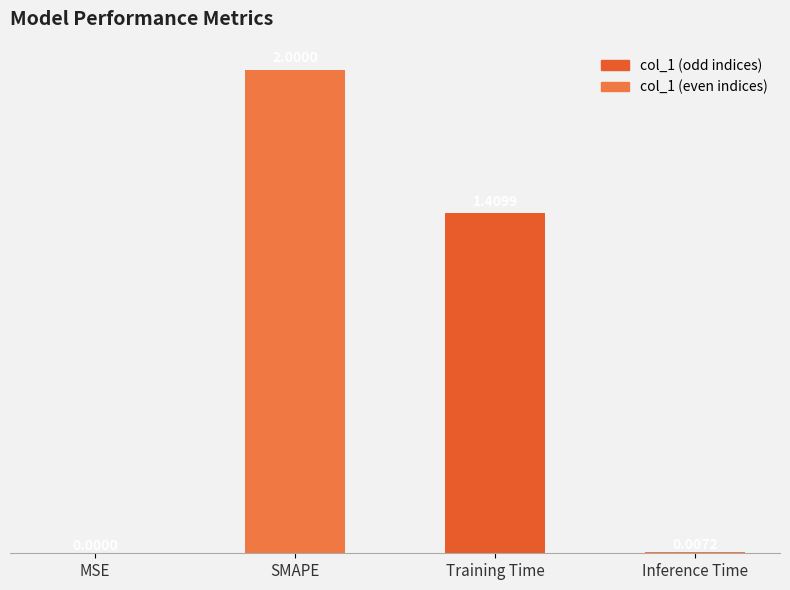

What is the sum of all values?

3.4